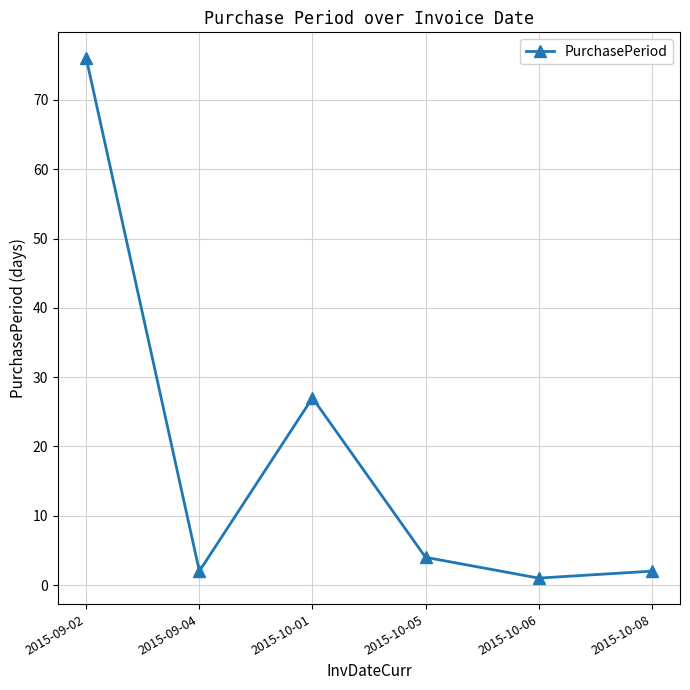

How many lines are shown in the chart?

1